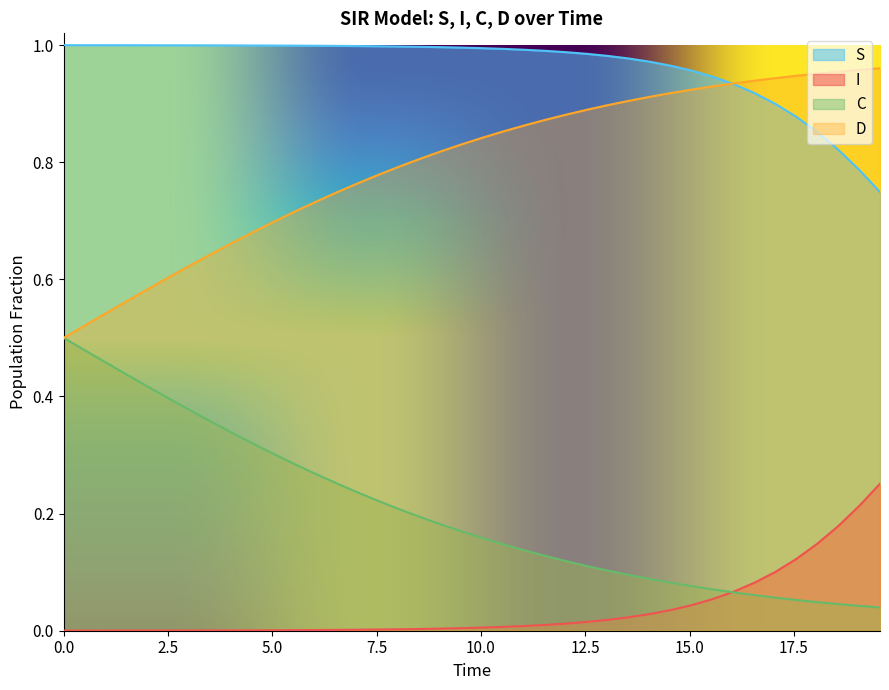

After their last crossing, which series has the higher values: S or D?

D